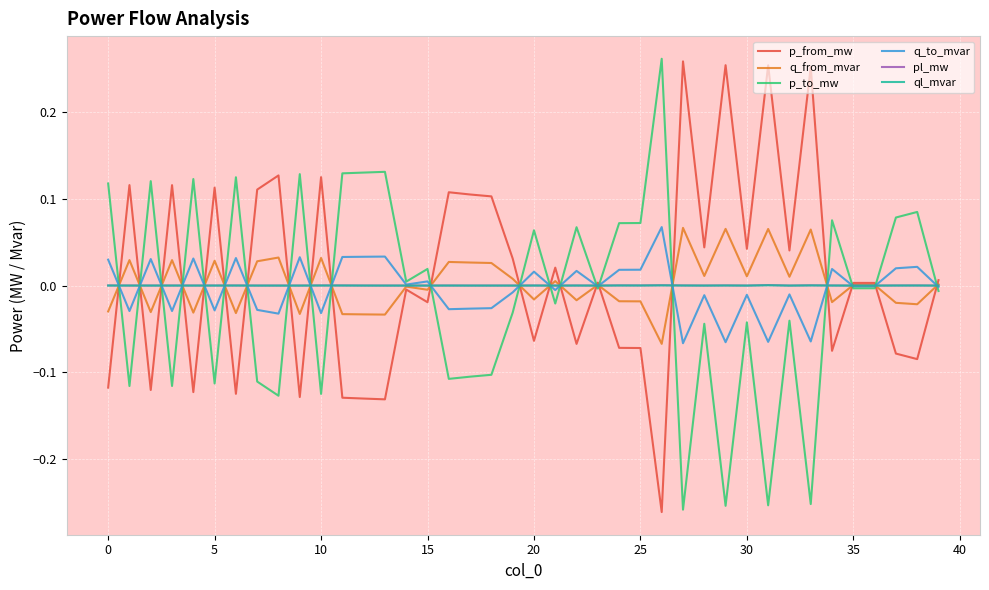

How many lines are shown in the chart?

6